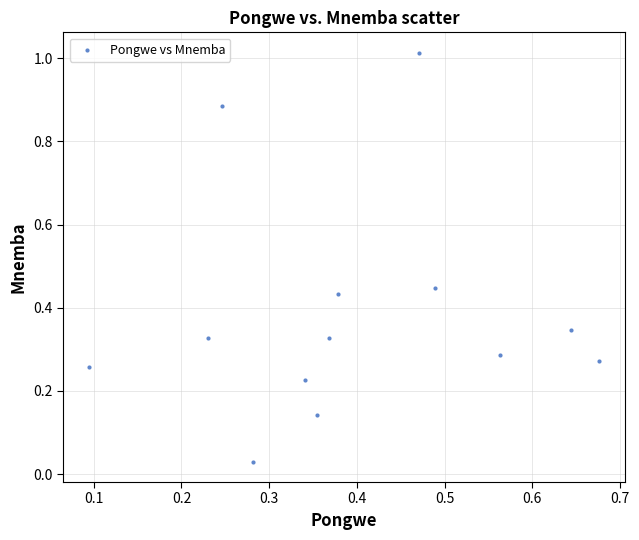

What is the range of X values (max minus min)?

0.6